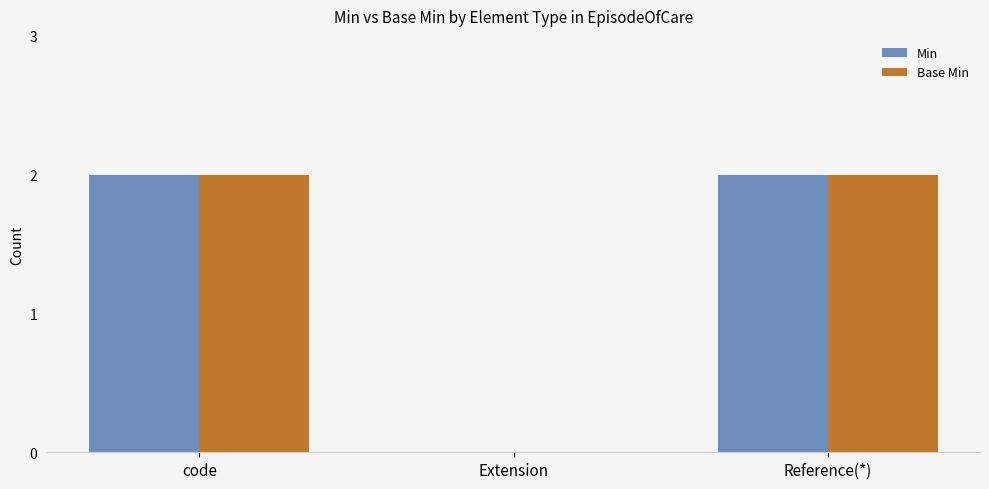

What is the greatest value displayed?

2